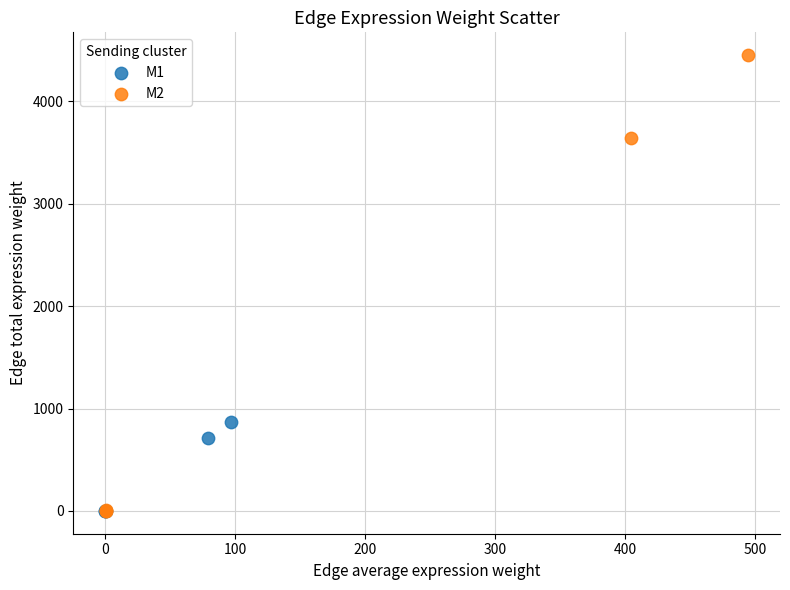

Which series has the largest Y range (max minus min)?

M2